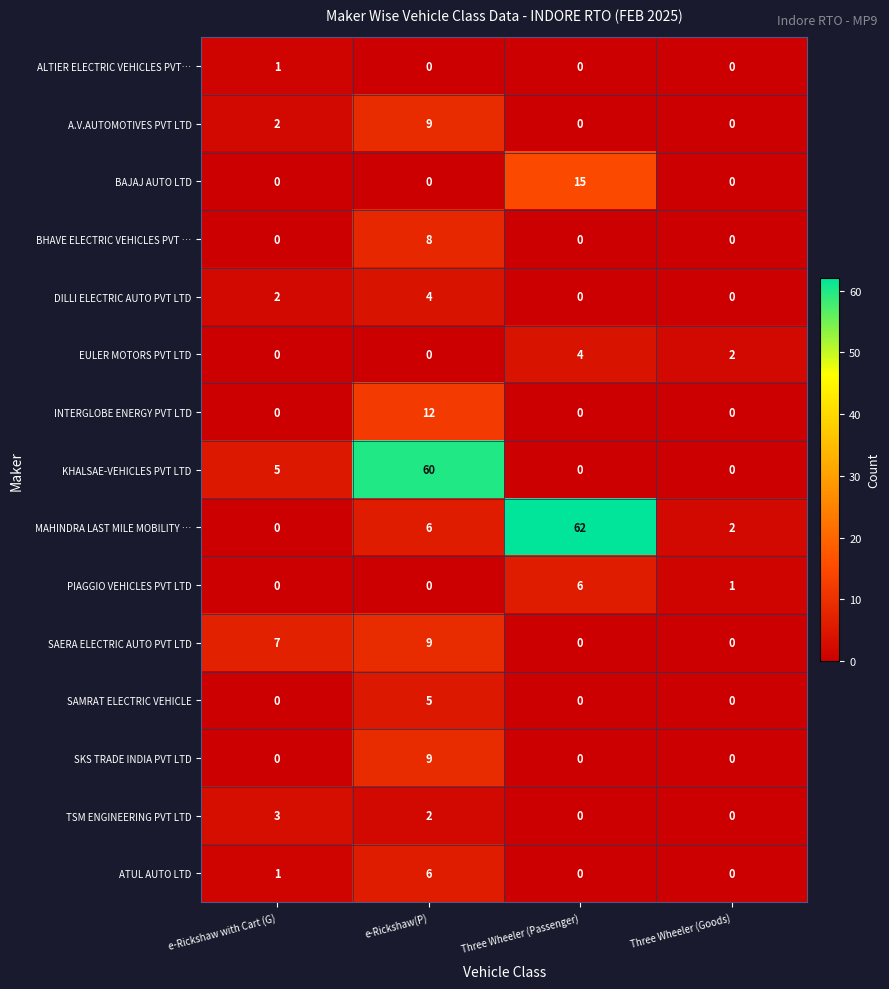

At which category is the sum across all series the highest?

e-Rickshaw(P)